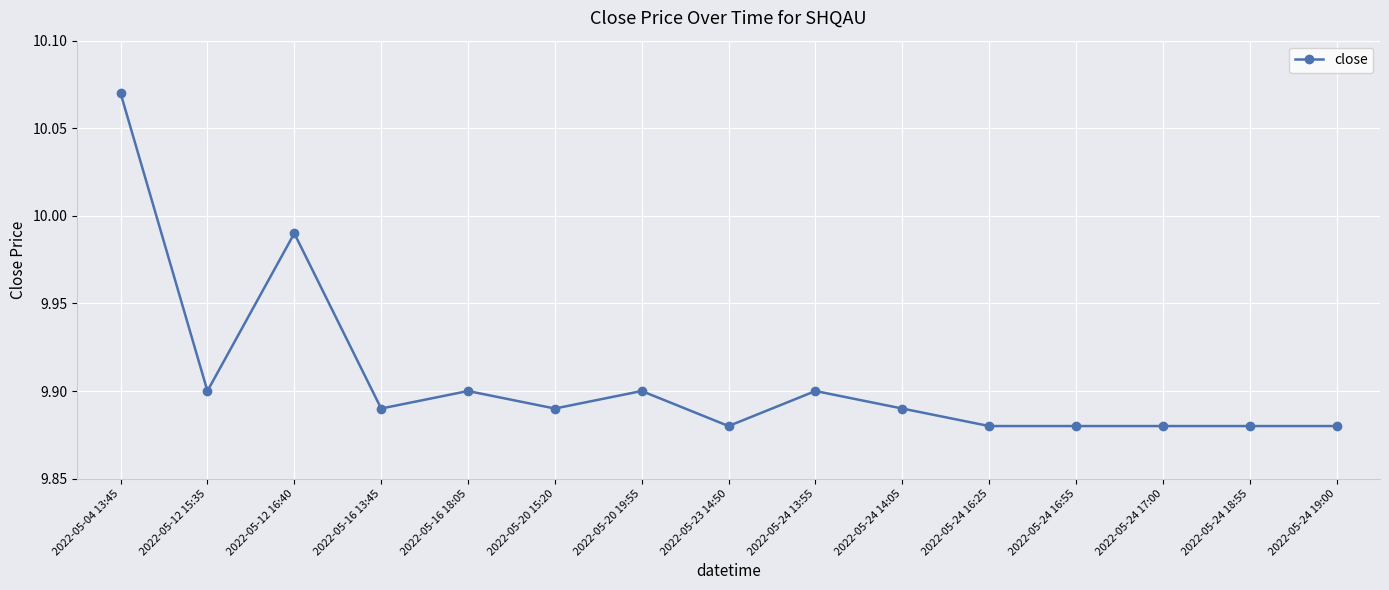

What is the sum of all values?

148.6